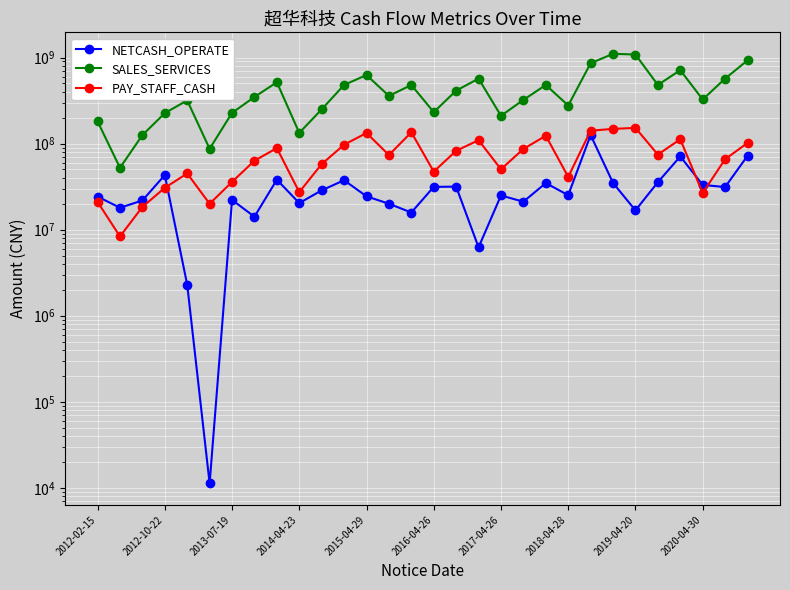

True or false: SALES_SERVICES has more than 1 interior local peaks.

True